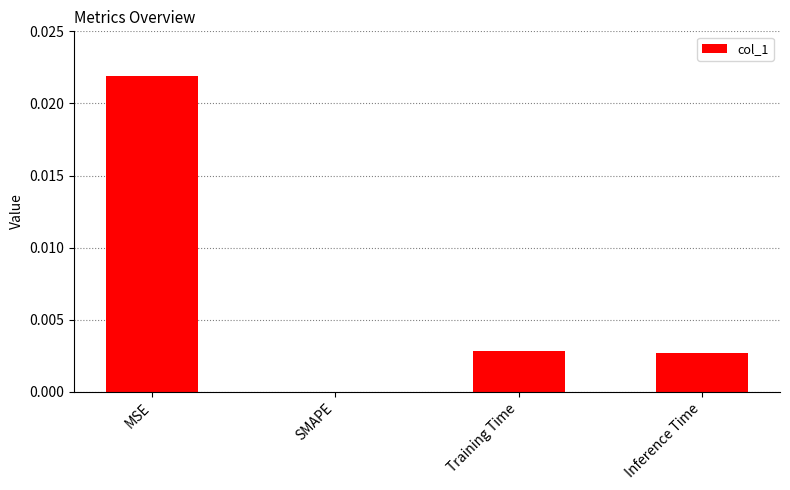

At which category does the chart reach its peak across all series?

MSE